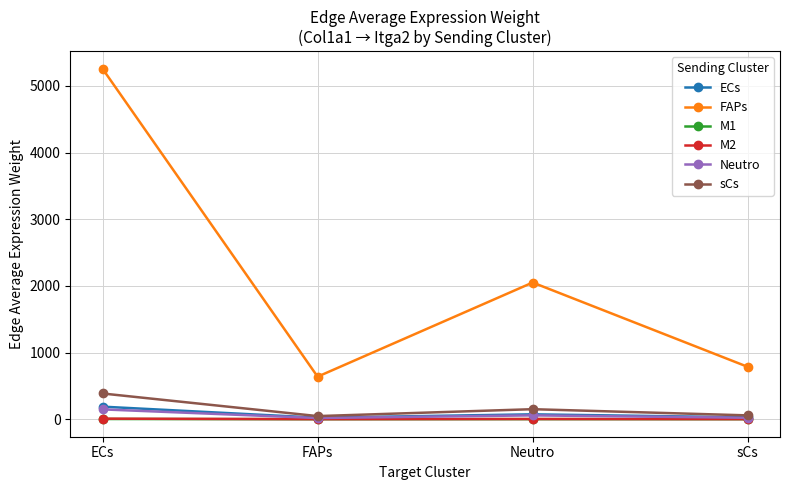

True or false: M2 and FAPs intersect in this chart.

False